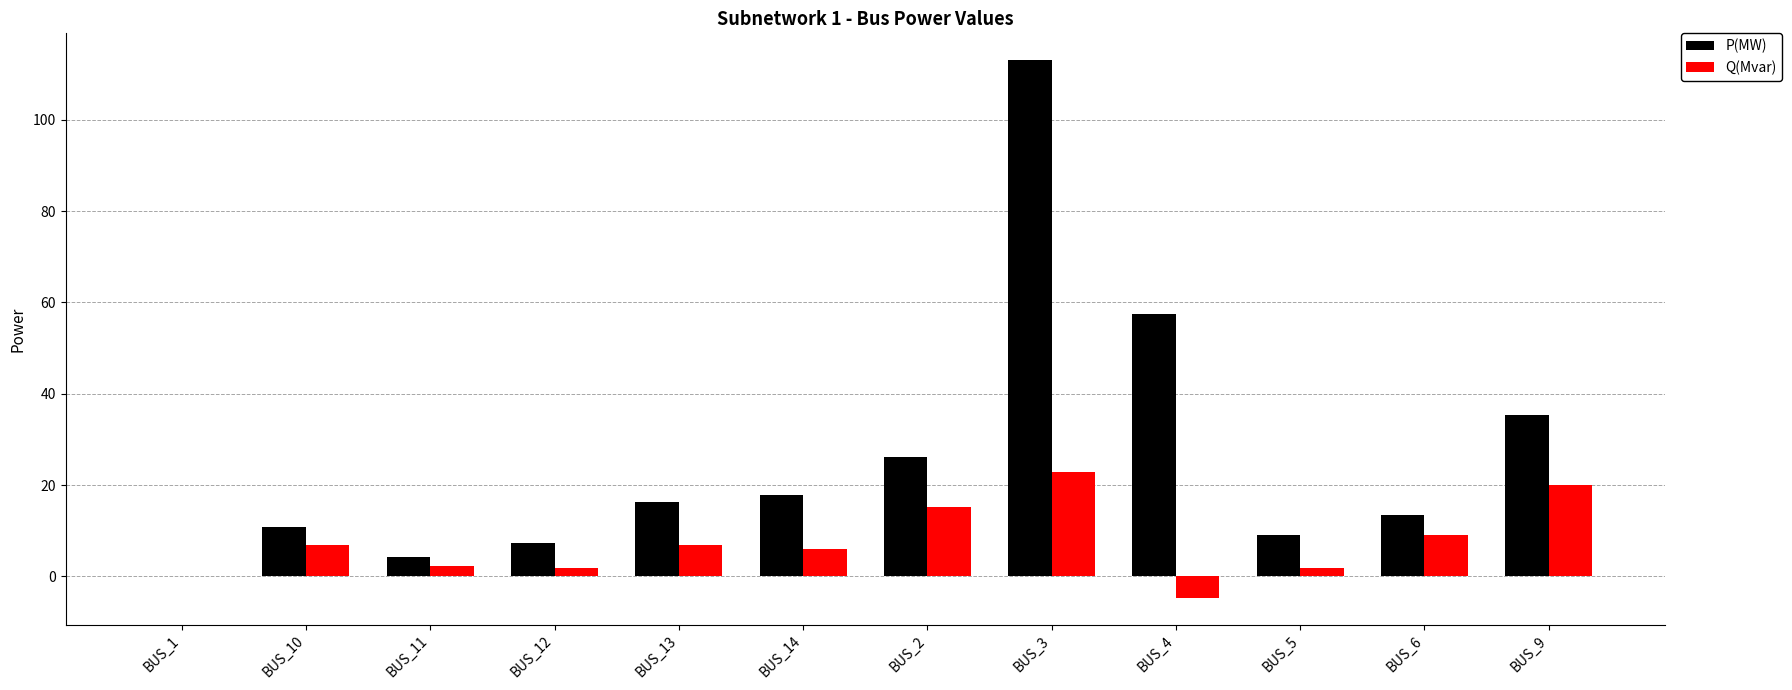

What is the spread (max minus min) of values at BUS_9?

15.5